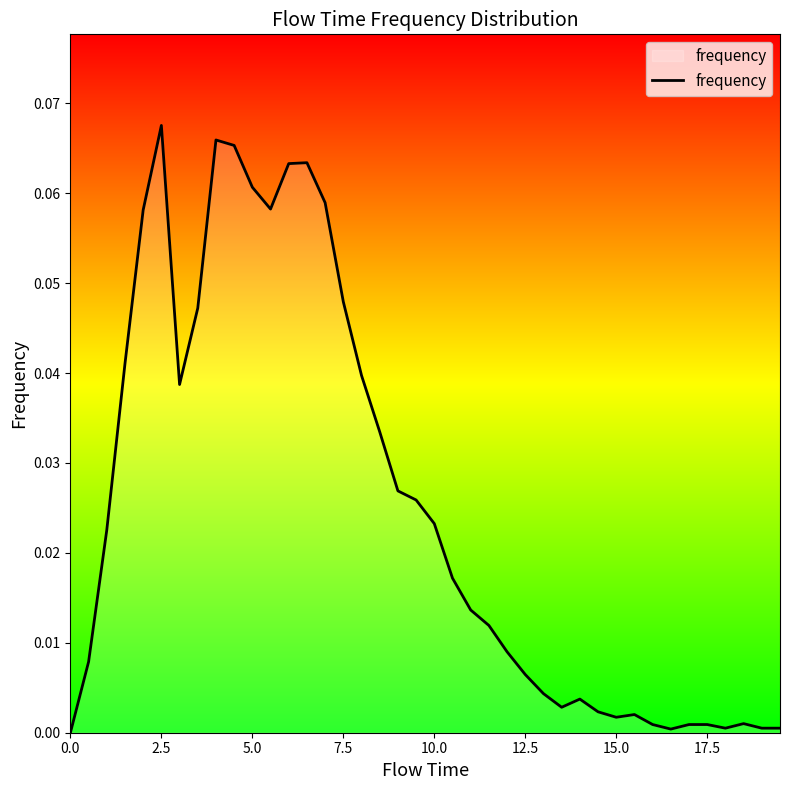

Does the chart have visible grid lines?

No